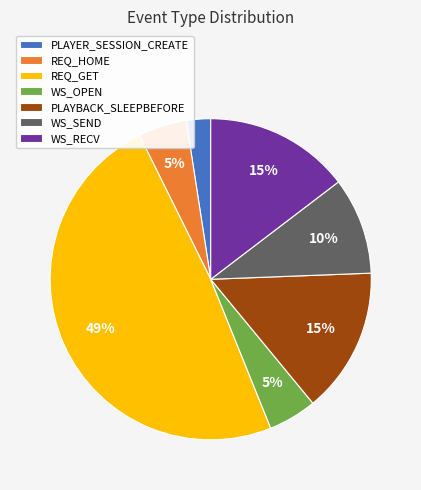

Which has a higher value, REQ_GET or WS_RECV?

REQ_GET